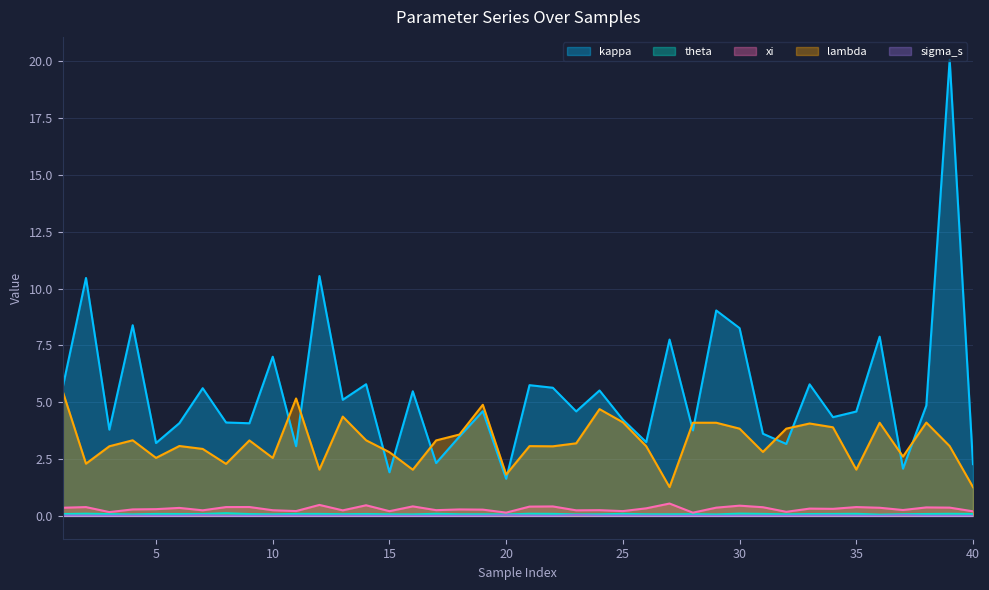

What is the value of the theta point at the 38th from the left?

0.1